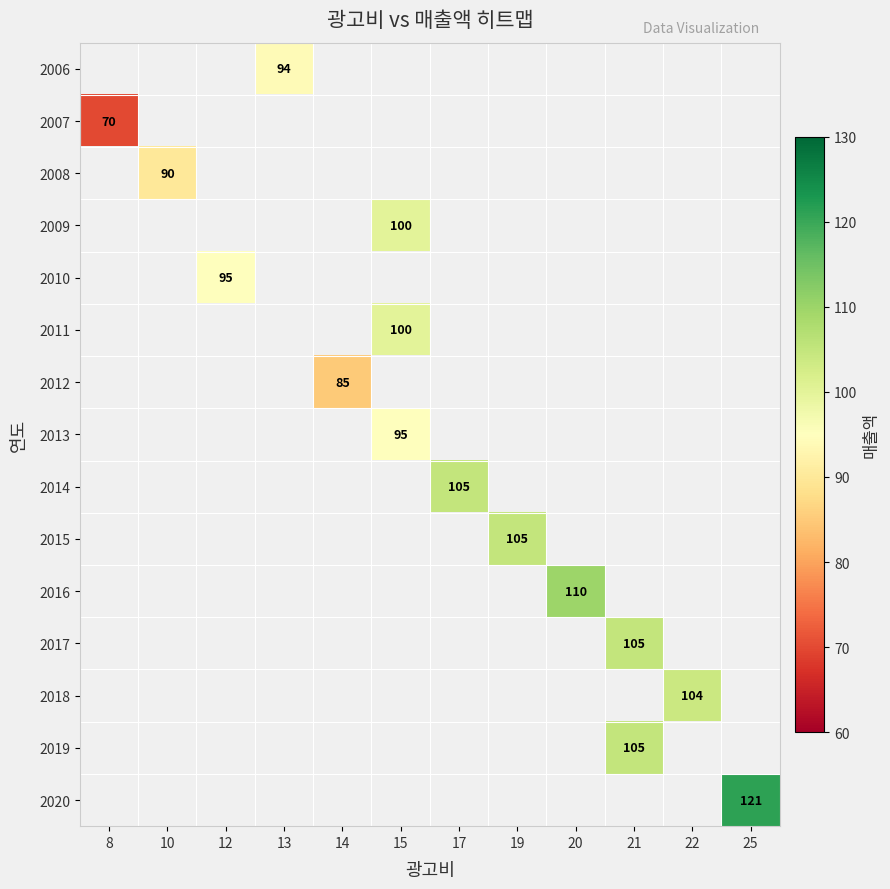

Is the value of 2010 at 20 greater than the value of 2018 at 12?

No